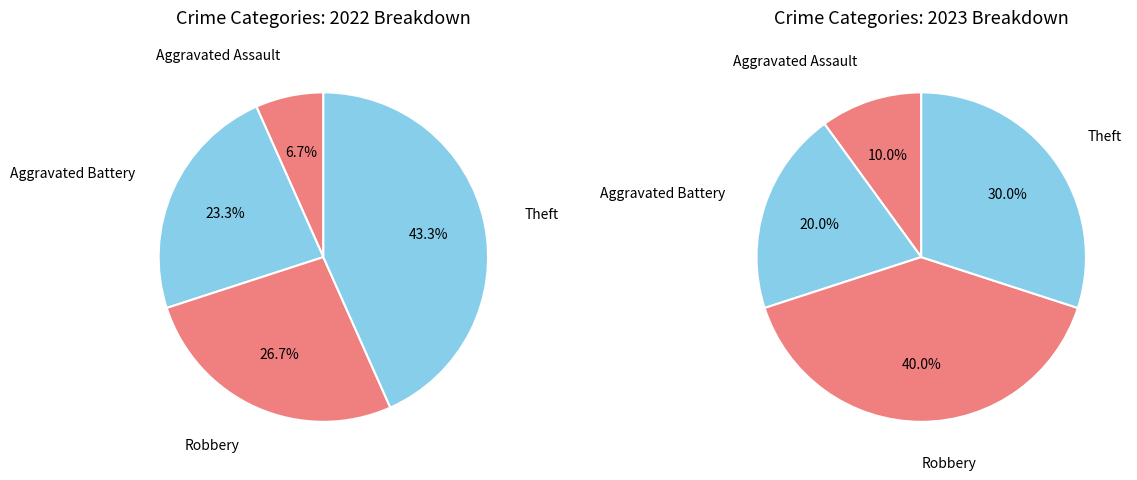

To the nearest percent, what is the average slice percentage?

25%